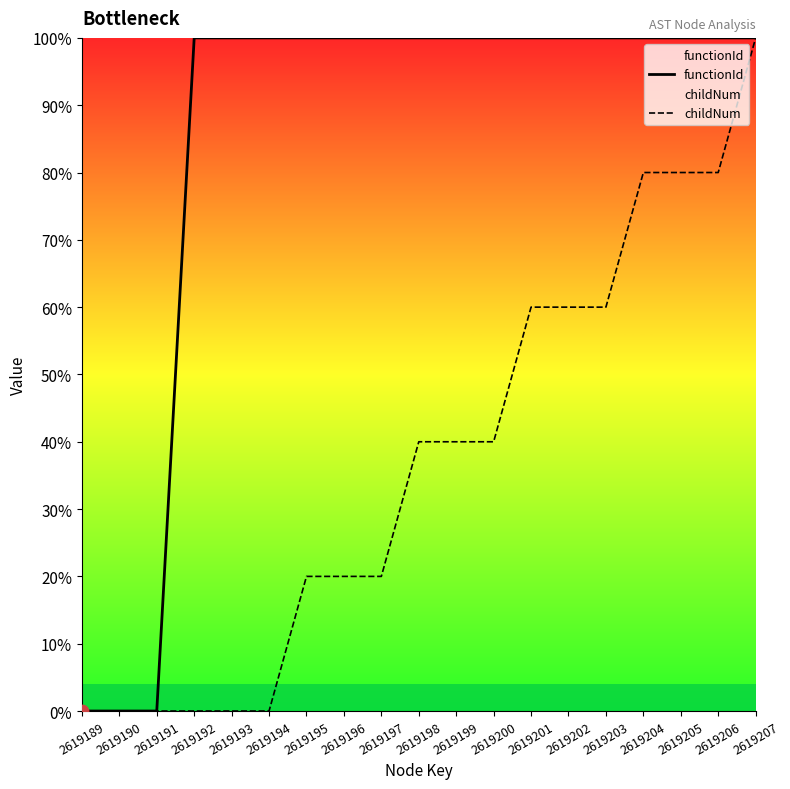

Which series has the largest Y range (max minus min)?

functionId